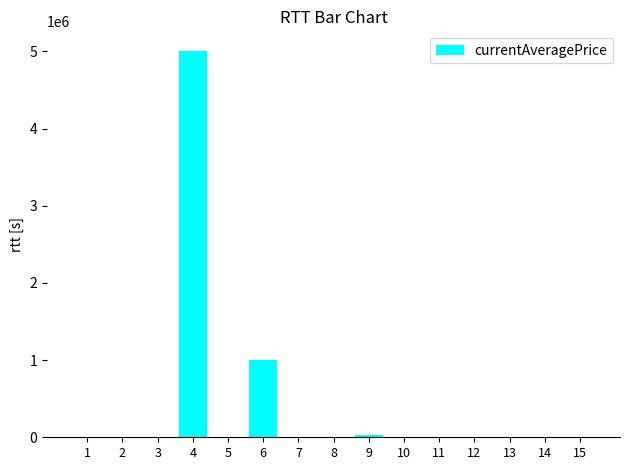

What is the sum of all values?

6066107